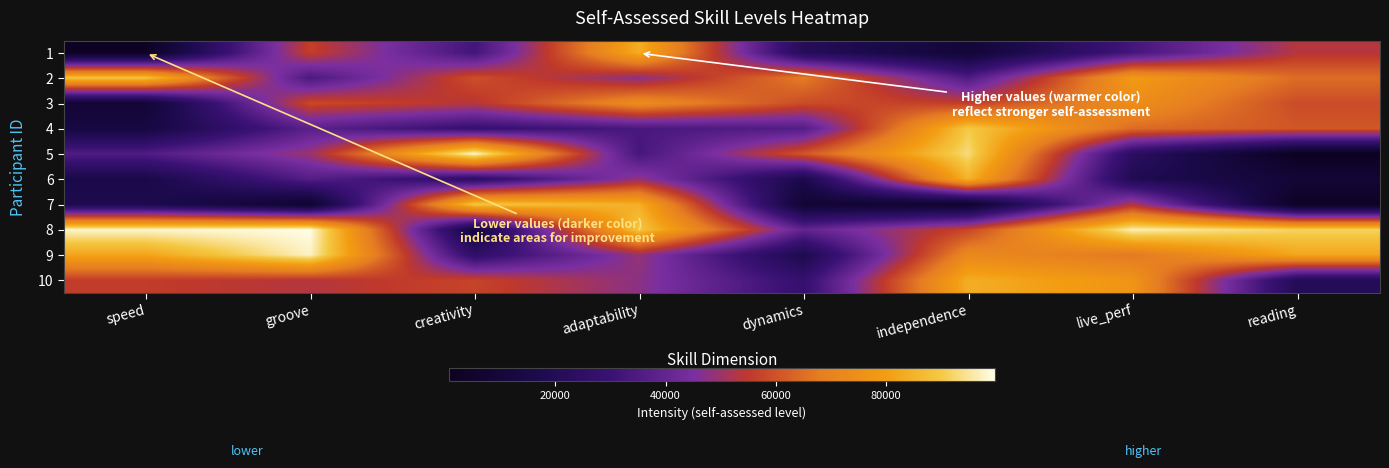

What is the smallest value displayed?

753